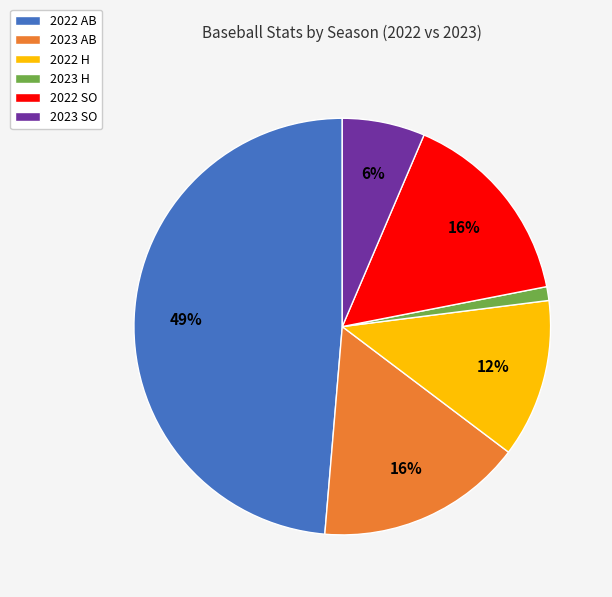

Is the sum of 2023 AB and 2022 H greater than half?

No